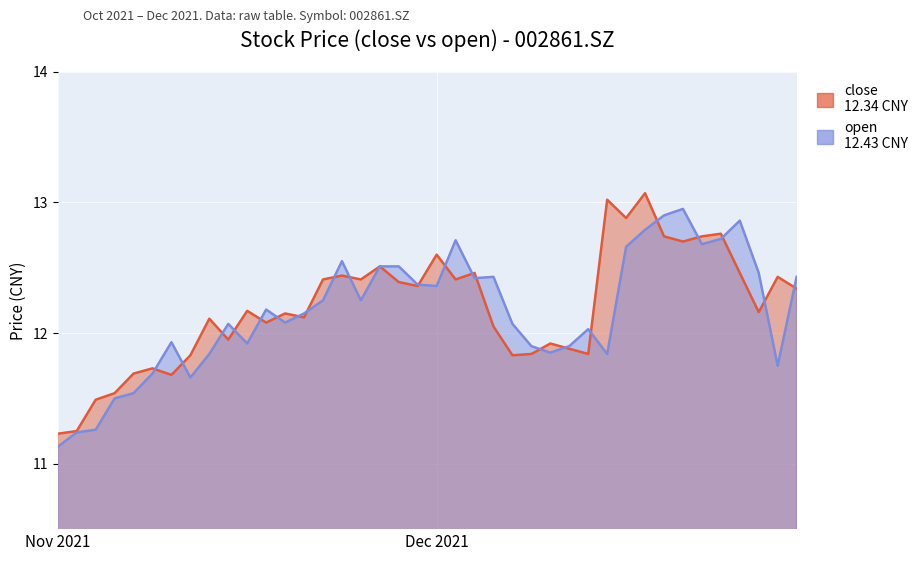

What is the maximum value shown in the chart?

13.1